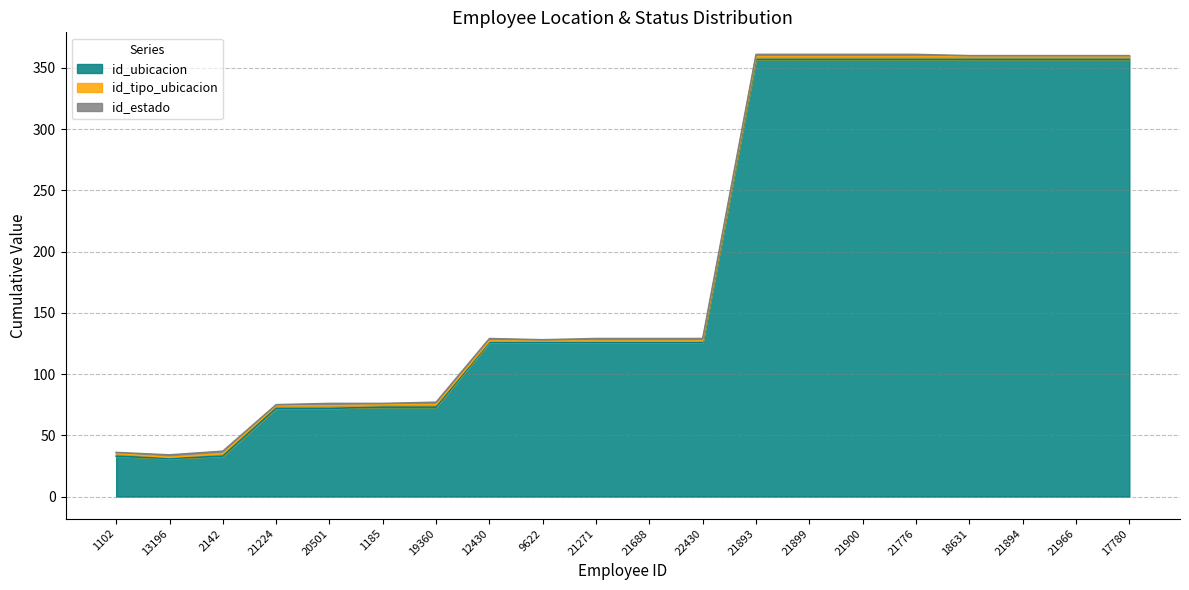

At how many categories does at least one series exceed 98?

13